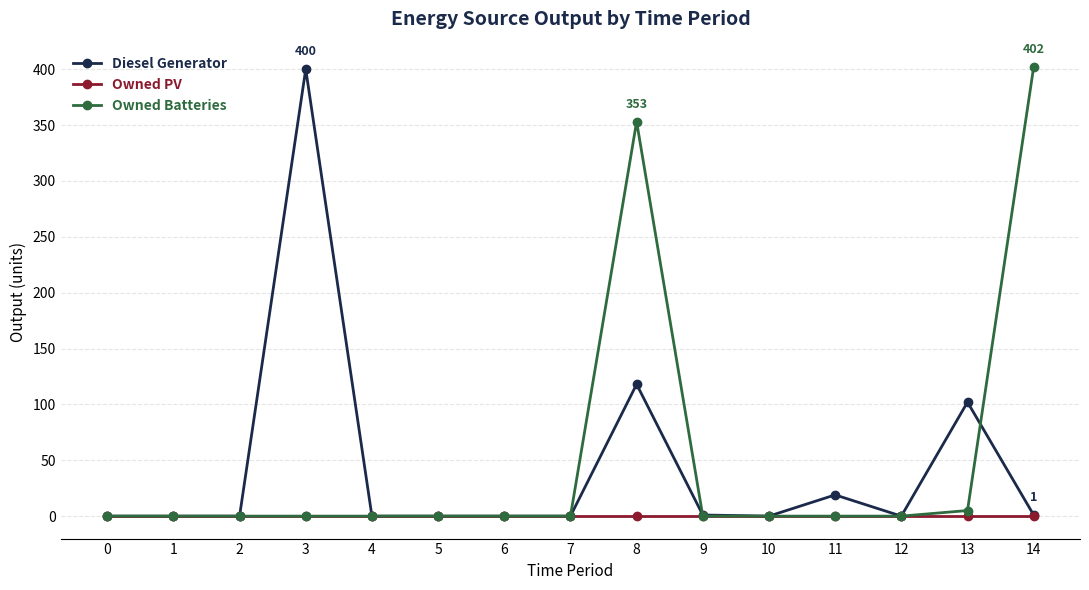

At which category is the sum across all series the highest?

8